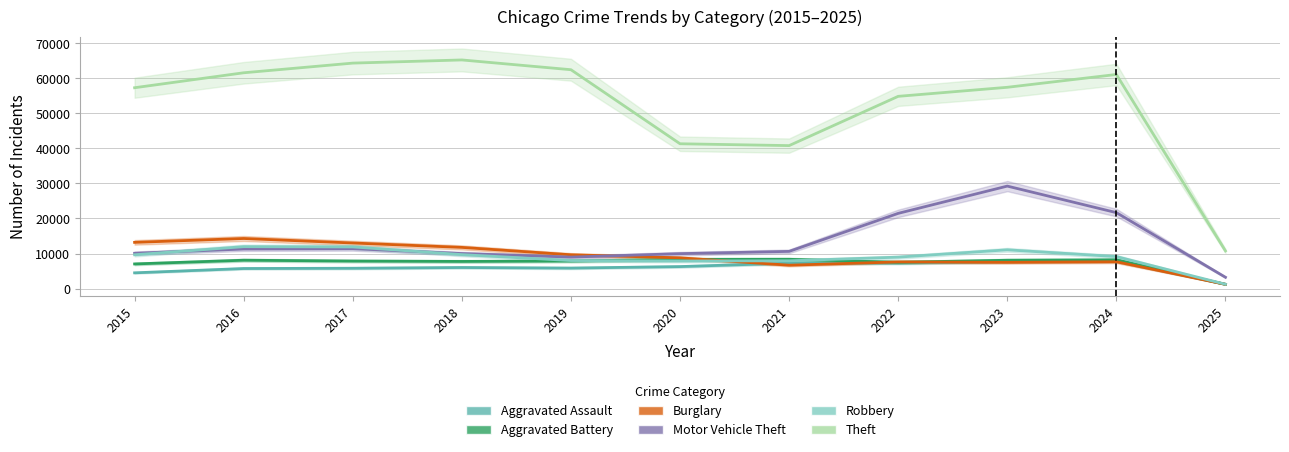

How many data points in Aggravated Assault are above 6002?

5